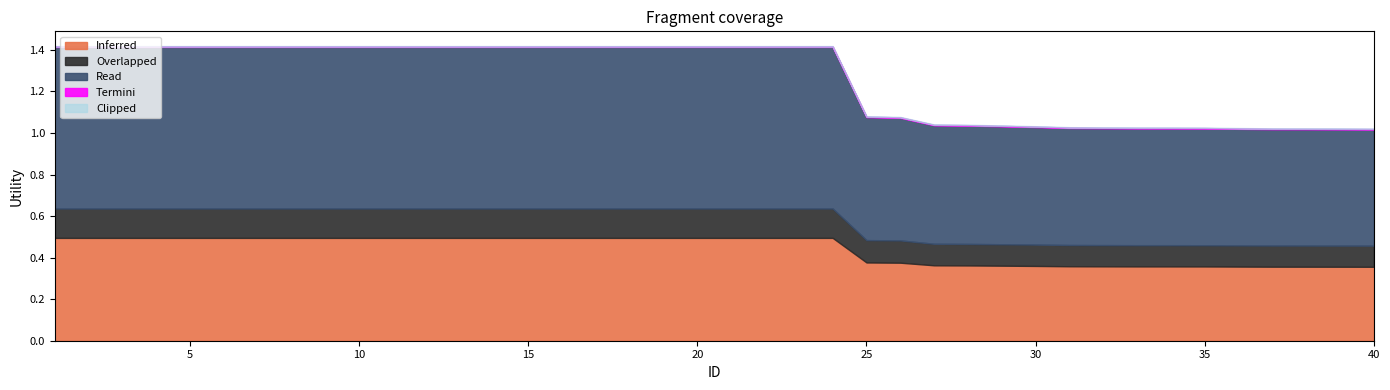

Does the chart display data point markers on the line(s)?

No